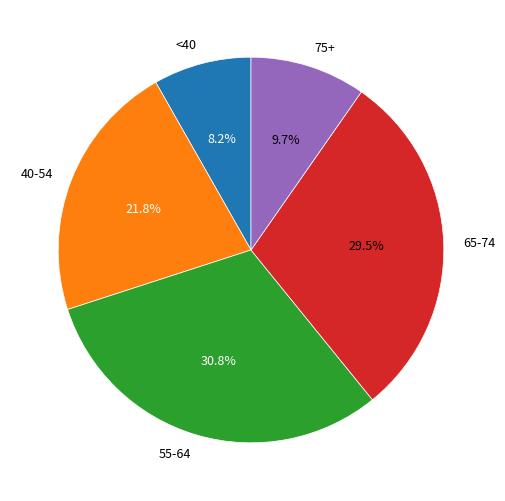

Is there a majority slice in this chart?

No